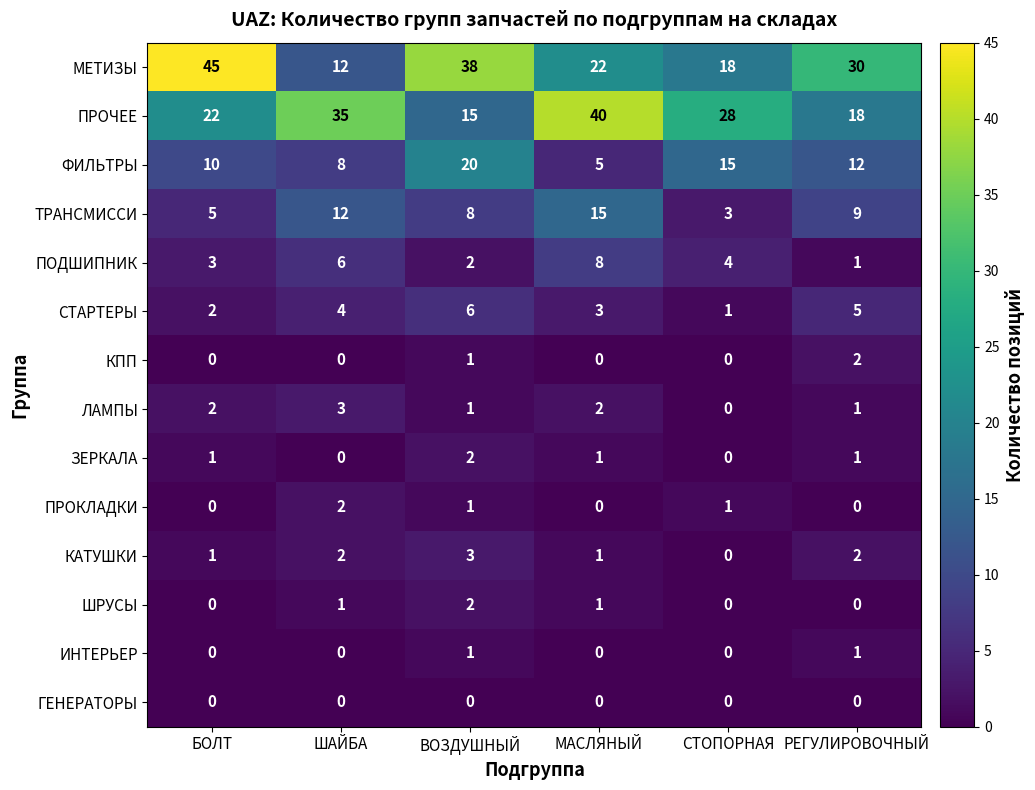

The ШРУСЫ series shows 1 at СТОПОРНАЯ. True or false?

False